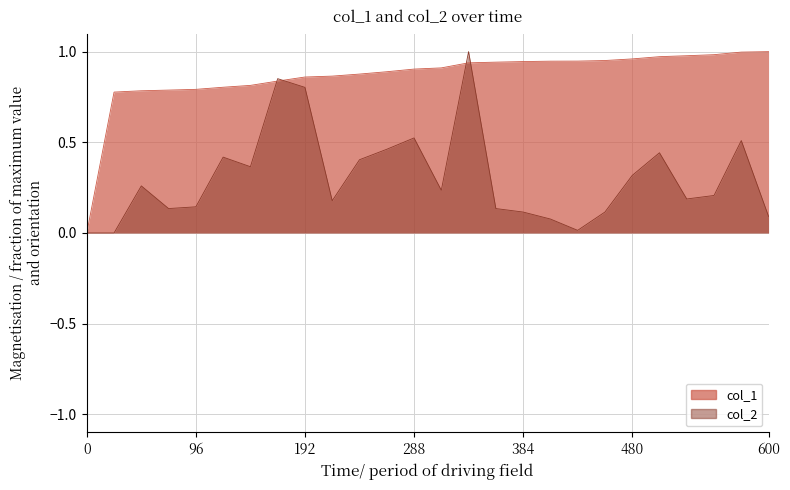

Rank the series by their average value, from highest to lowest.

col_1, col_2